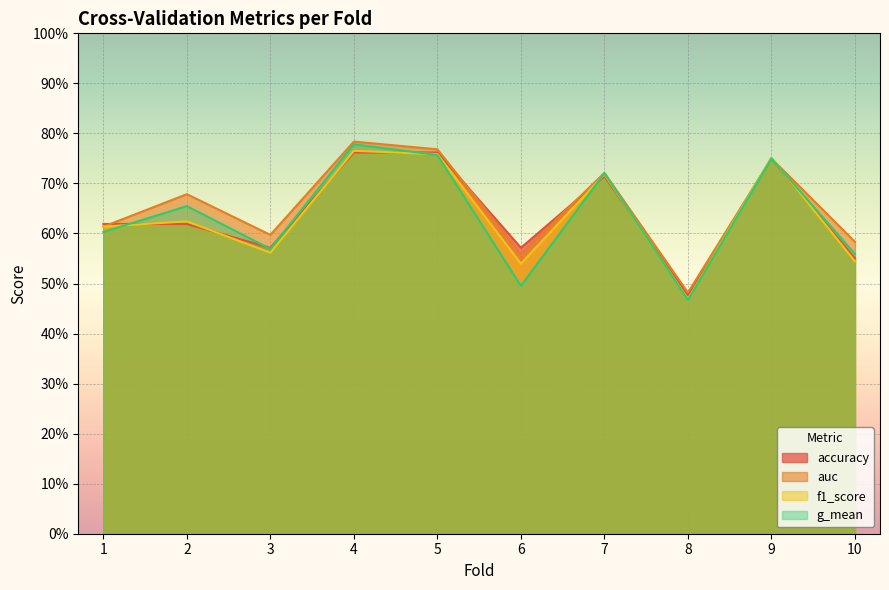

What are all the series names shown in the legend?

accuracy, auc, f1_score, g_mean